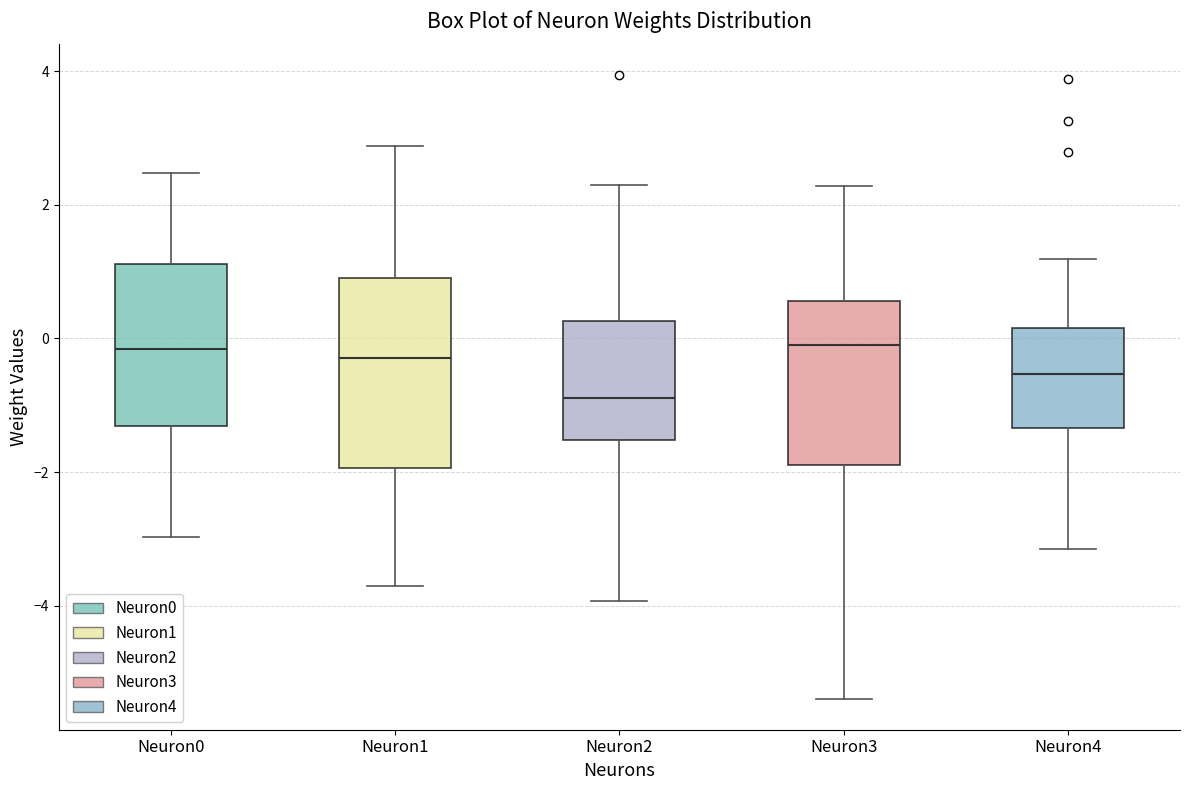

Which box is the tallest, from its lower edge to its upper edge?

Neuron1